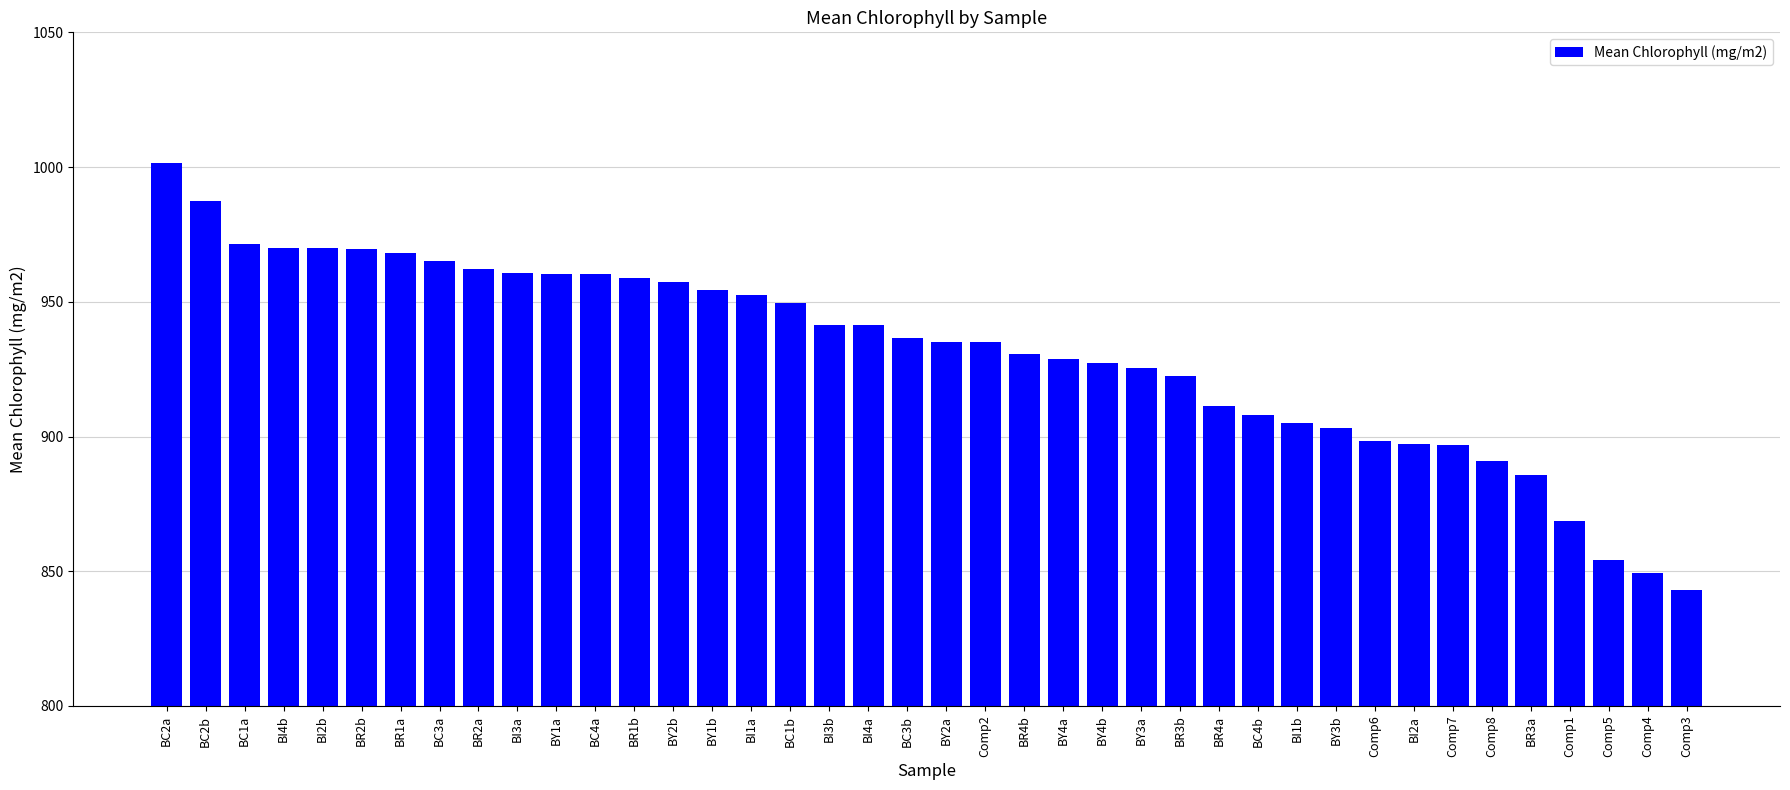

What value does the data have at BR2b?

969.8